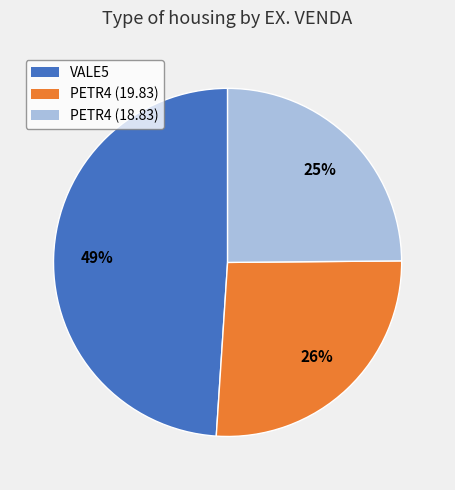

Count the number of slices in the pie.

3